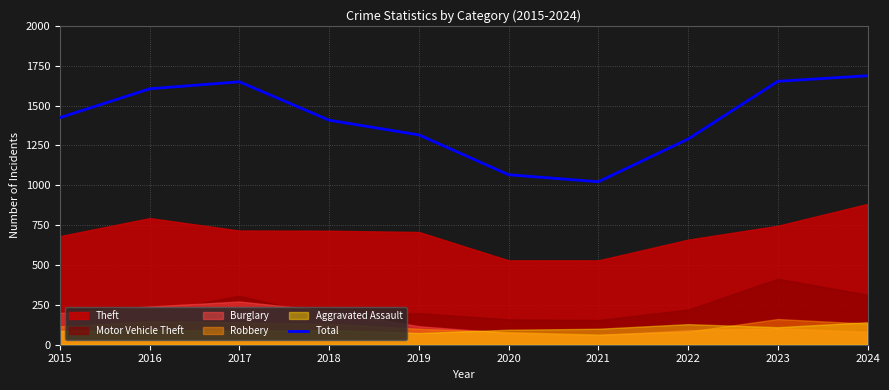

The chart shows a value of 592 at 2017. True or false?

False